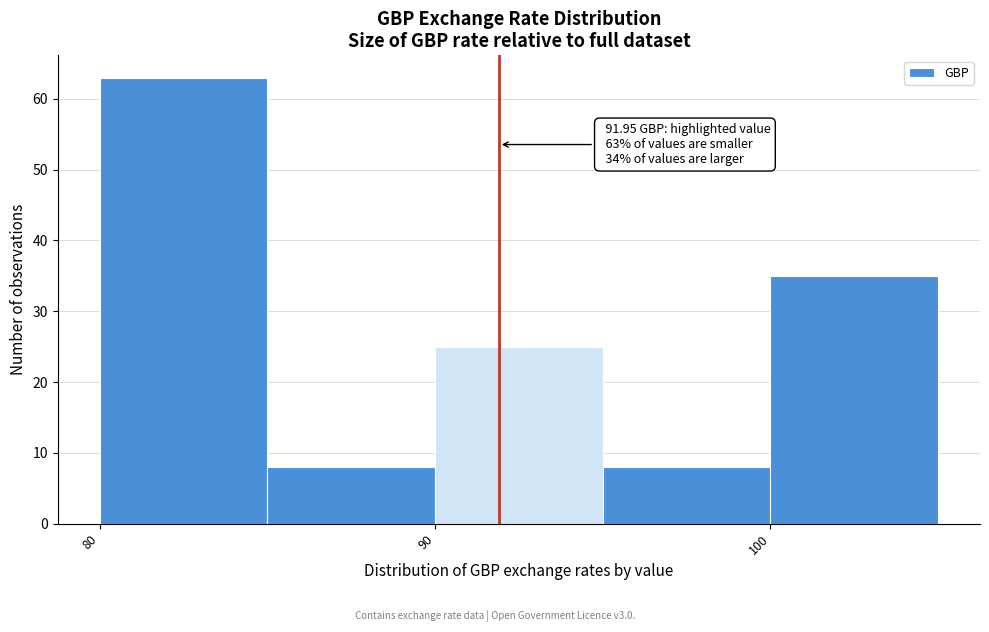

Over which range of the x-axis is the bar tallest?

80 to 85